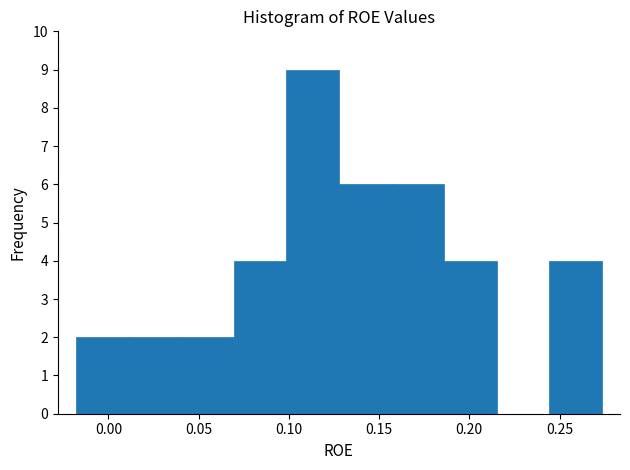

What is the height of the bar covering 0.245 to 0.275 on the x-axis? Neither the bar edges nor the heights are printed on the chart, so give them approximately, as read against the axes.

4